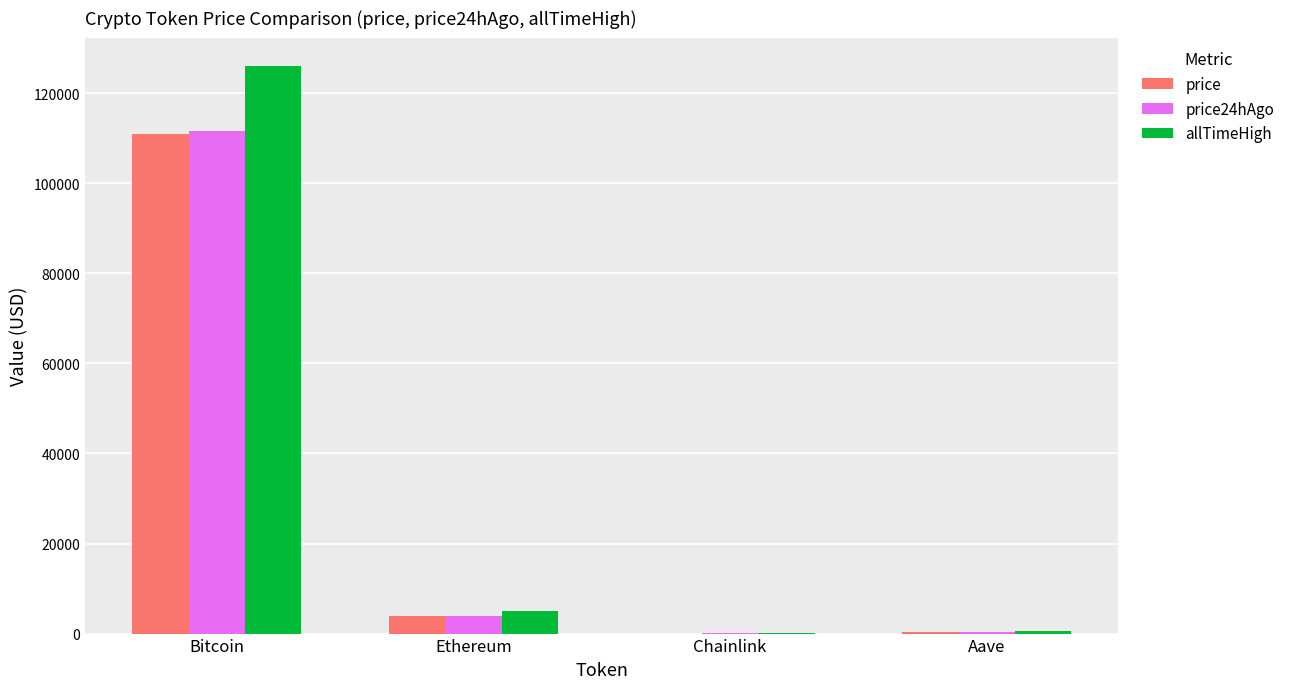

What are all the series names shown in the legend?

price, price24hAgo, allTimeHigh